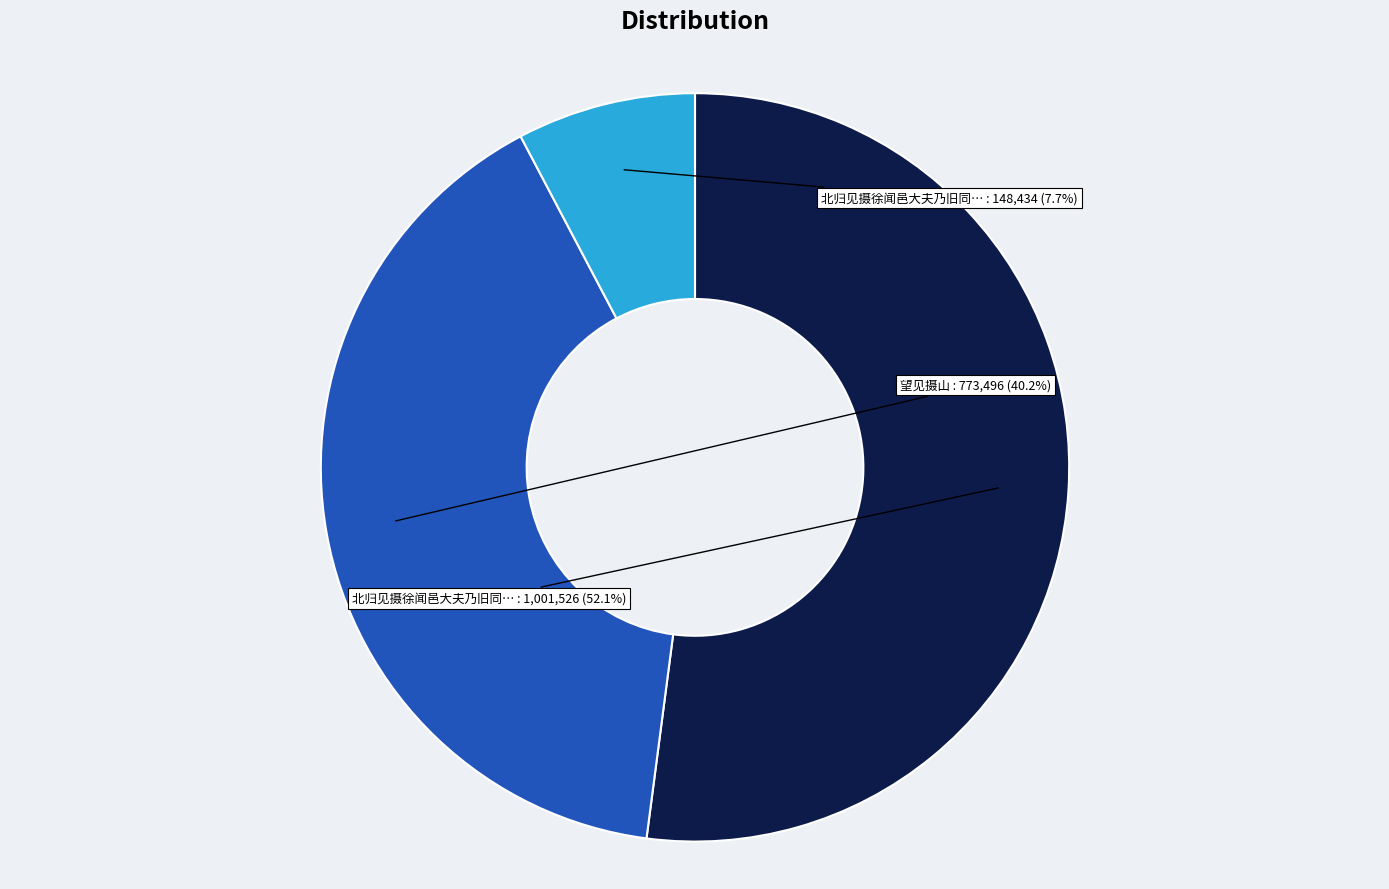

Is there a majority slice in this chart?

Yes